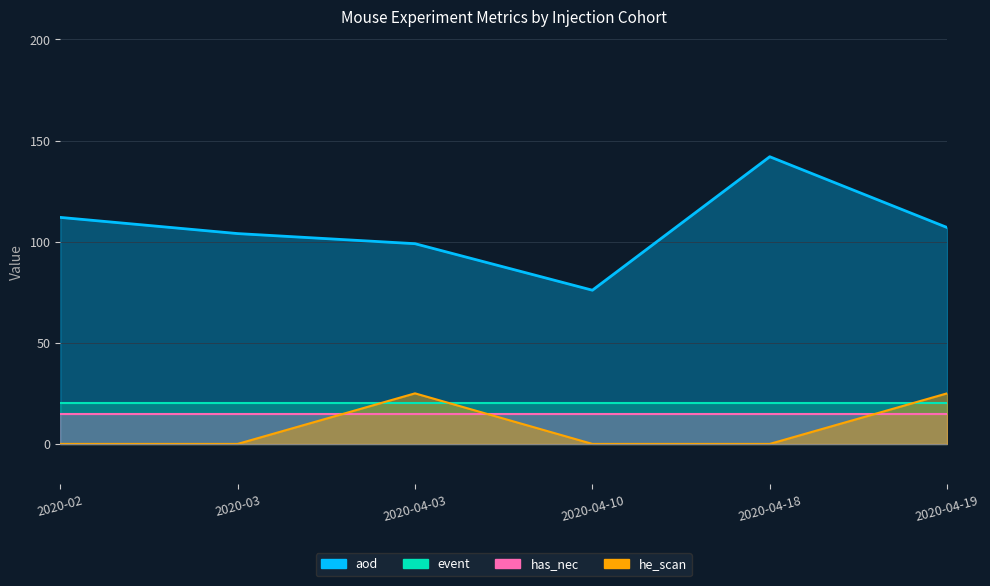

Does the chart have visible grid lines?

Yes